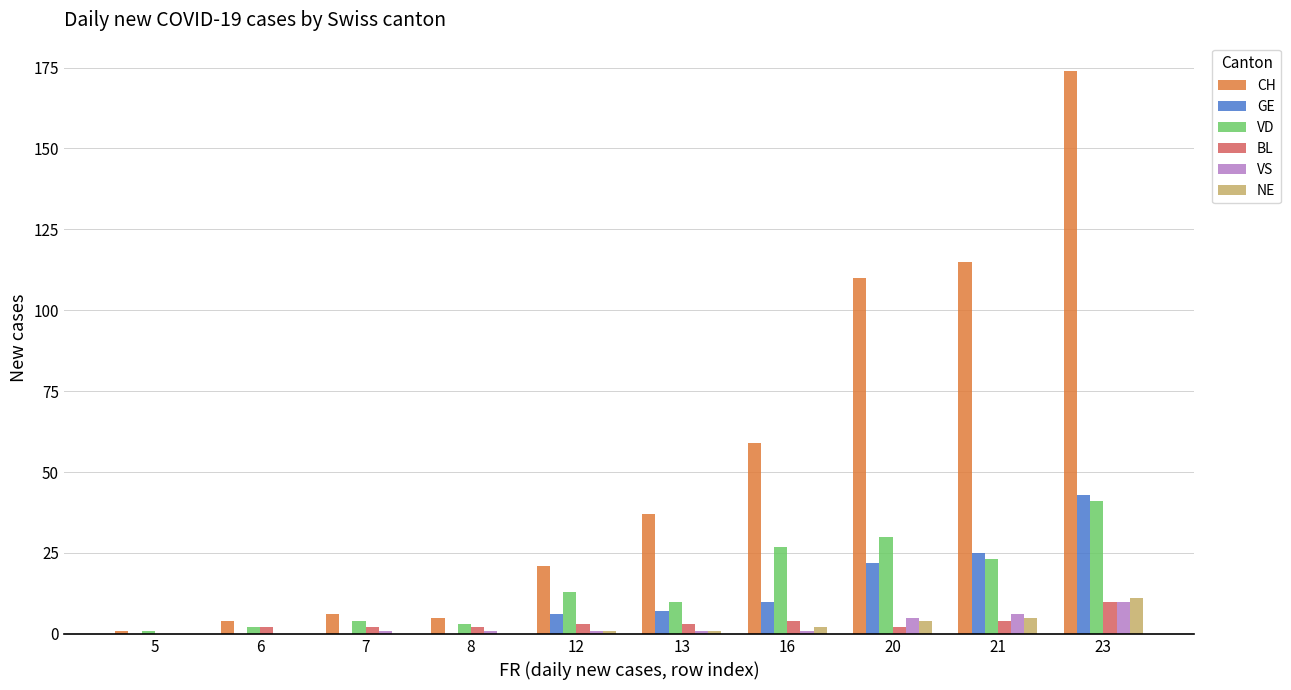

How many groups of bars are there?

10